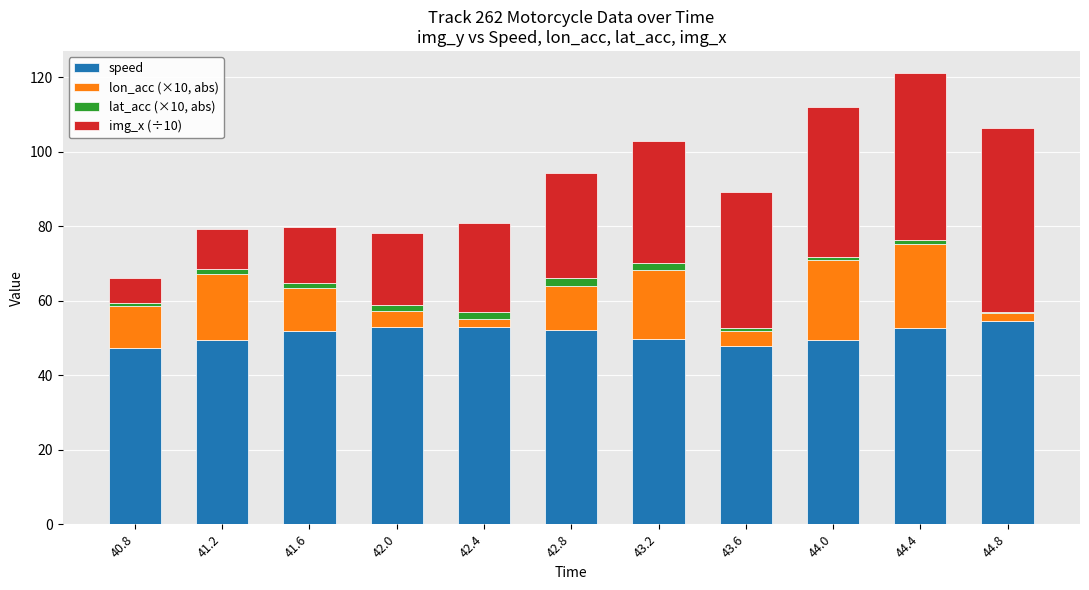

What is the highest value of the speed series?

54.4